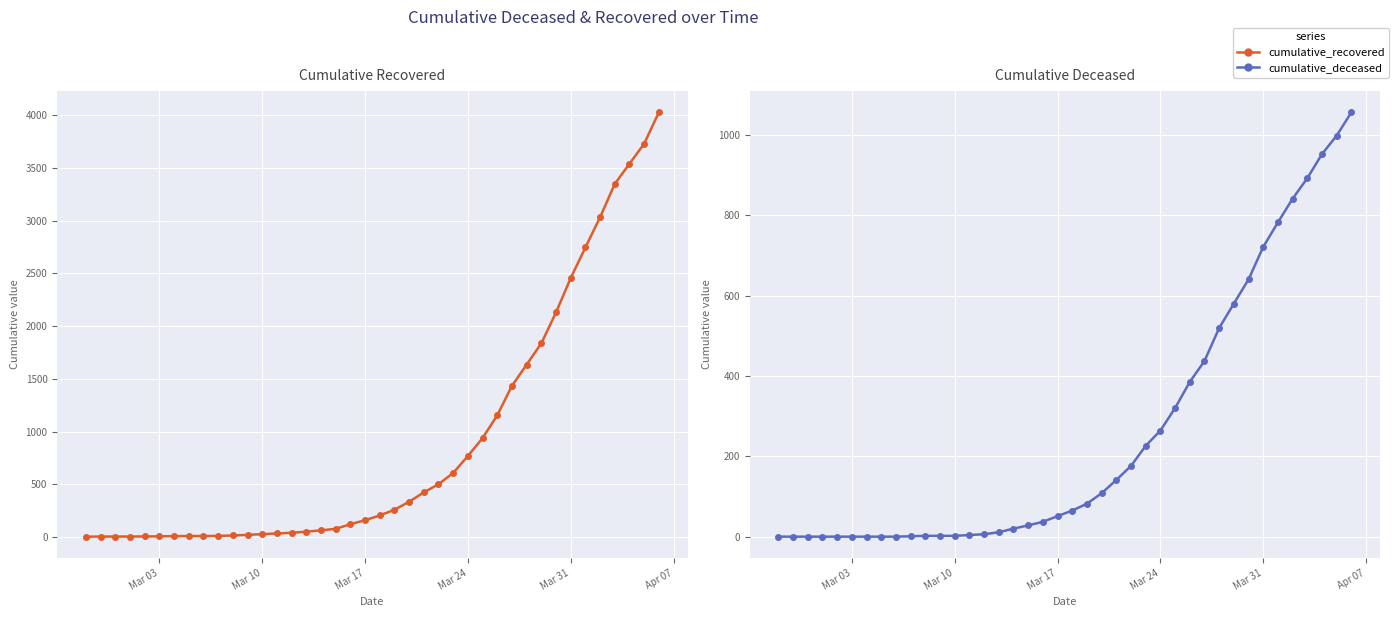

How many data points does each series have?

40